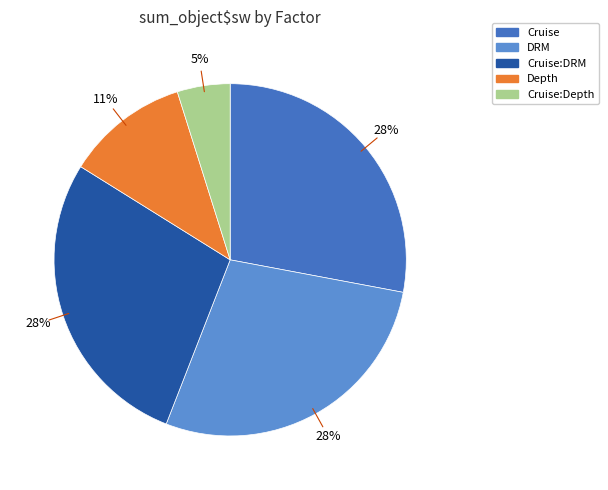

Is the sum of Cruise:Depth and Depth greater than half?

No